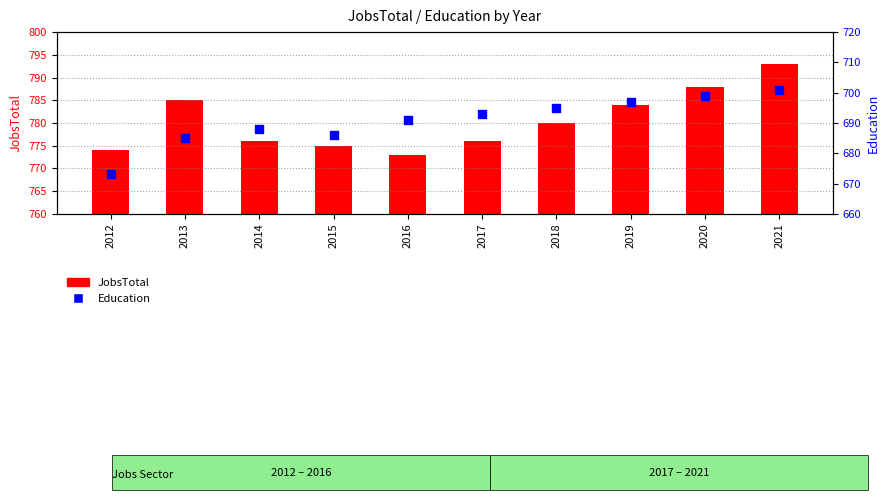

What are all the series names shown in the legend?

JobsTotal, Education